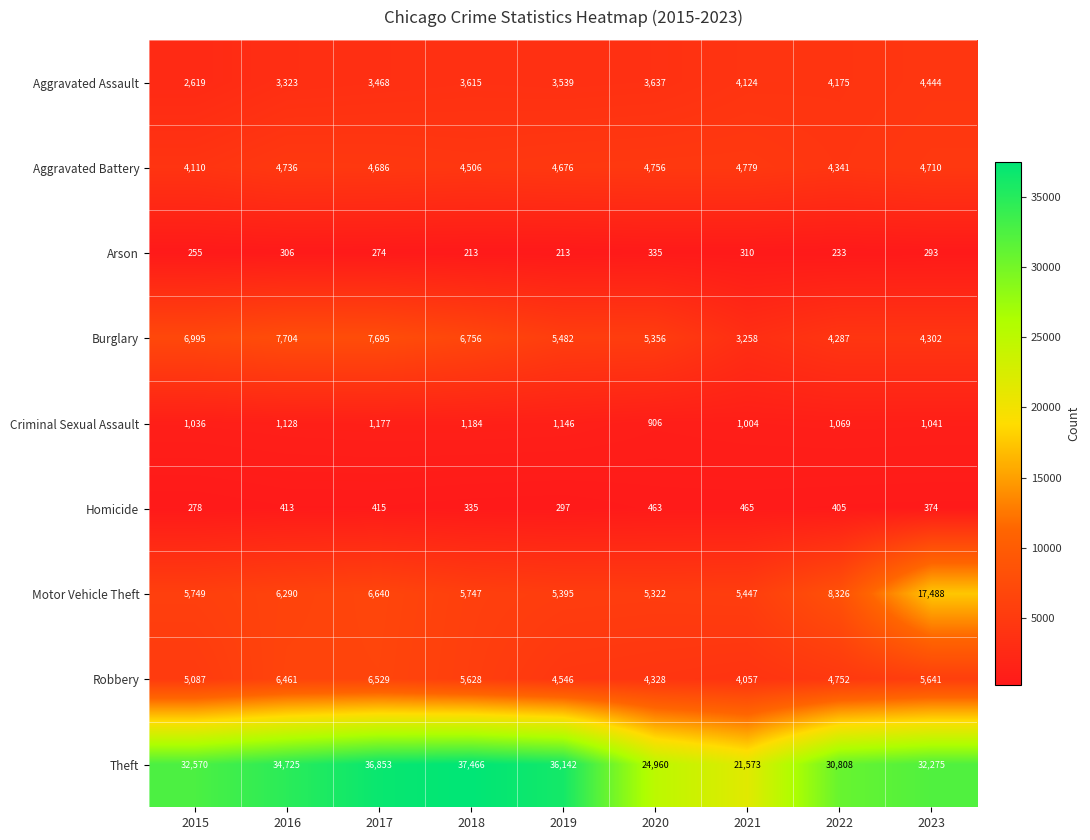

How many categories are shown in the chart?

9